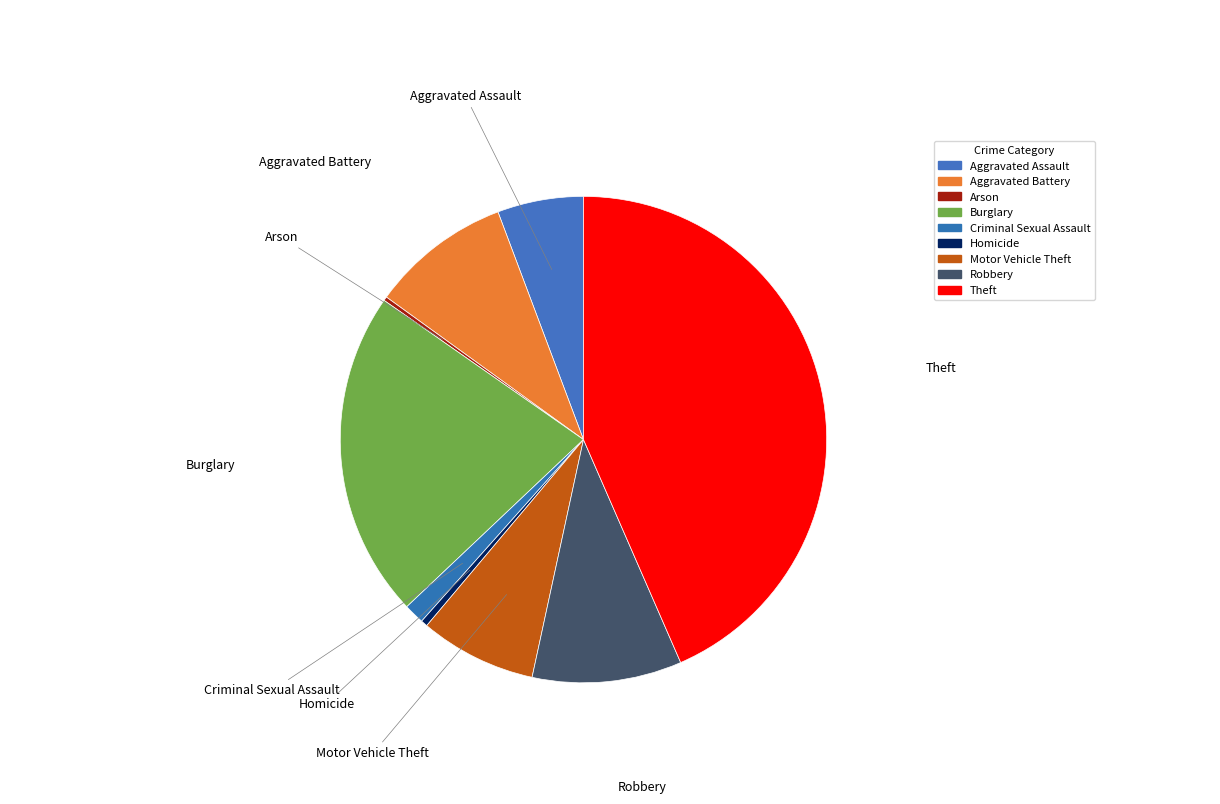

Is it true that Homicide is 14% of the pie?

False